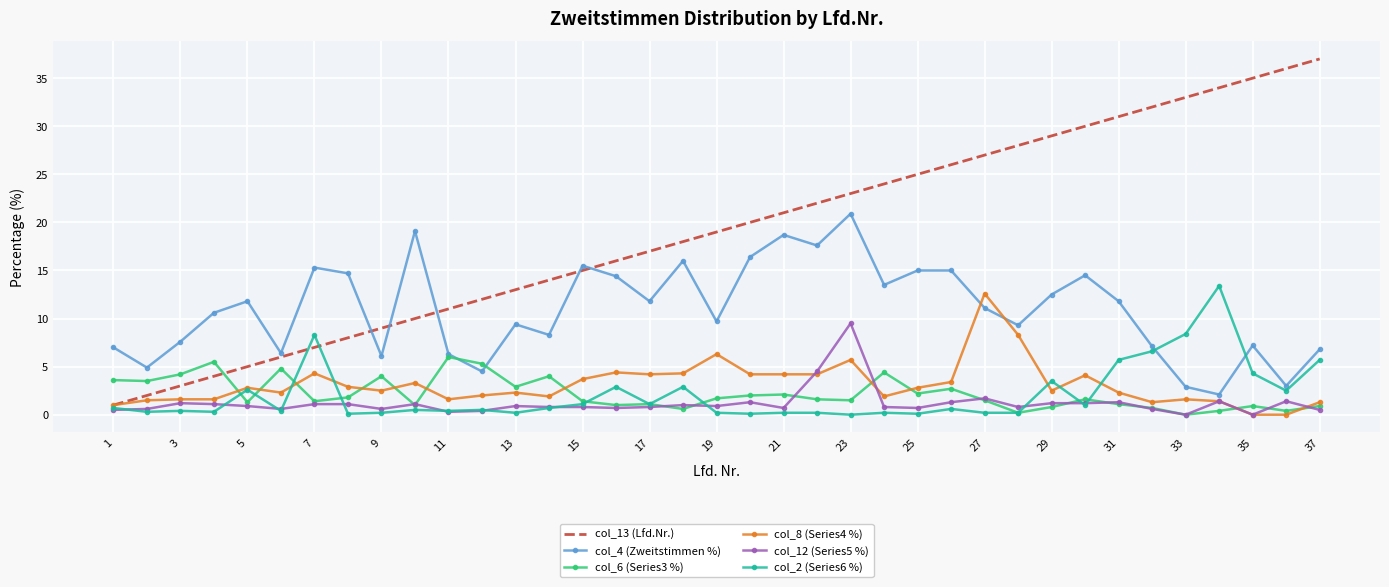

Which series has the widest spread of values?

col_13 (Lfd.Nr.)